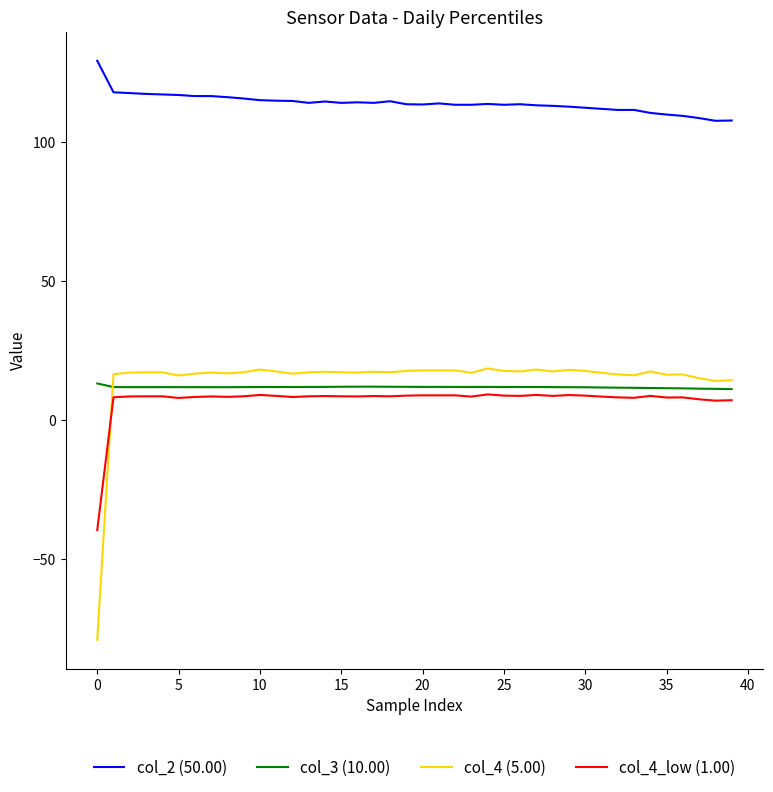

What is the greatest value displayed?

129.3